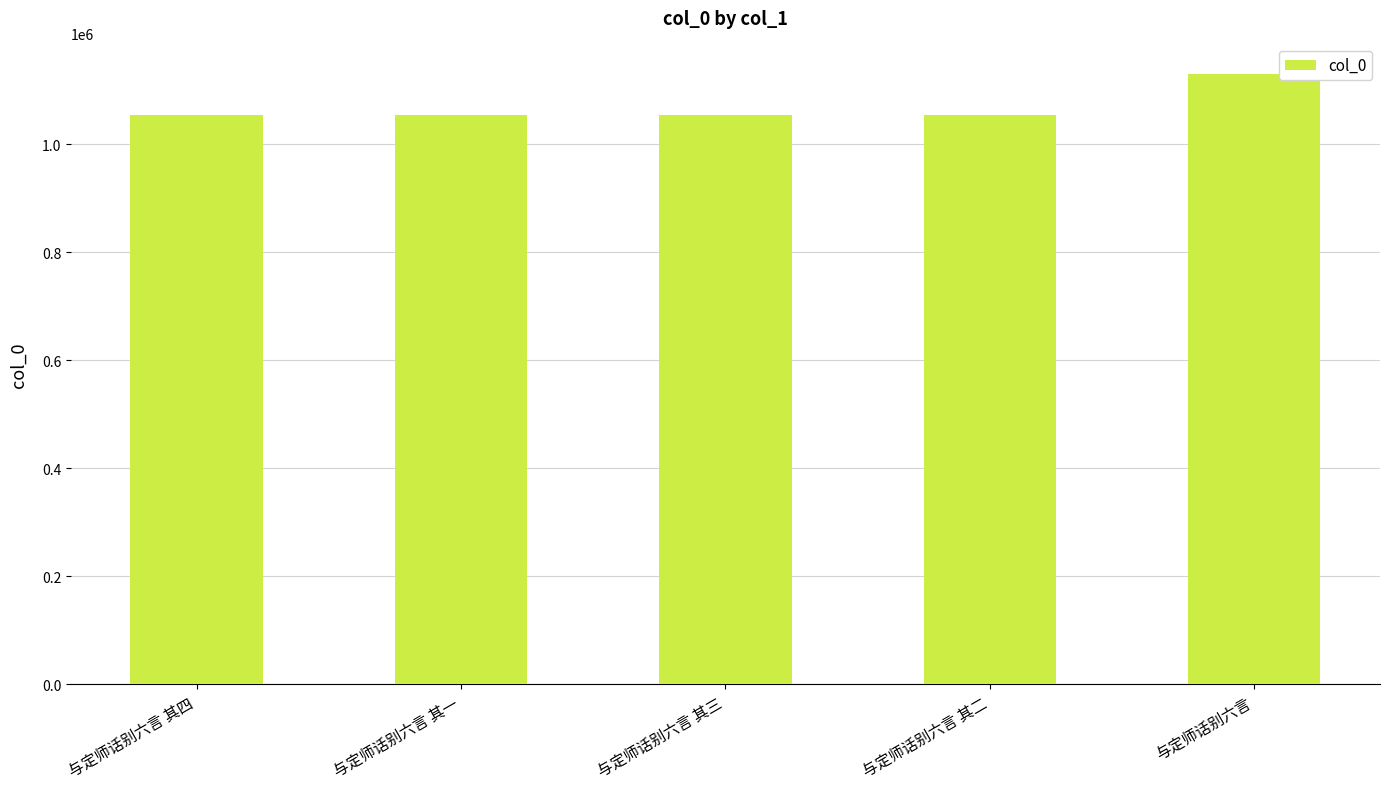

What is the minimum value shown in the chart?

1053471